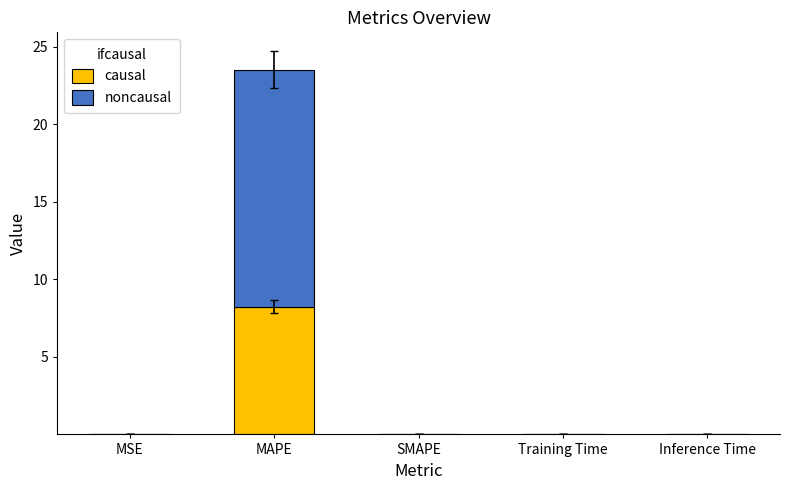

True or false: causal has a value of -5.5 at SMAPE.

False